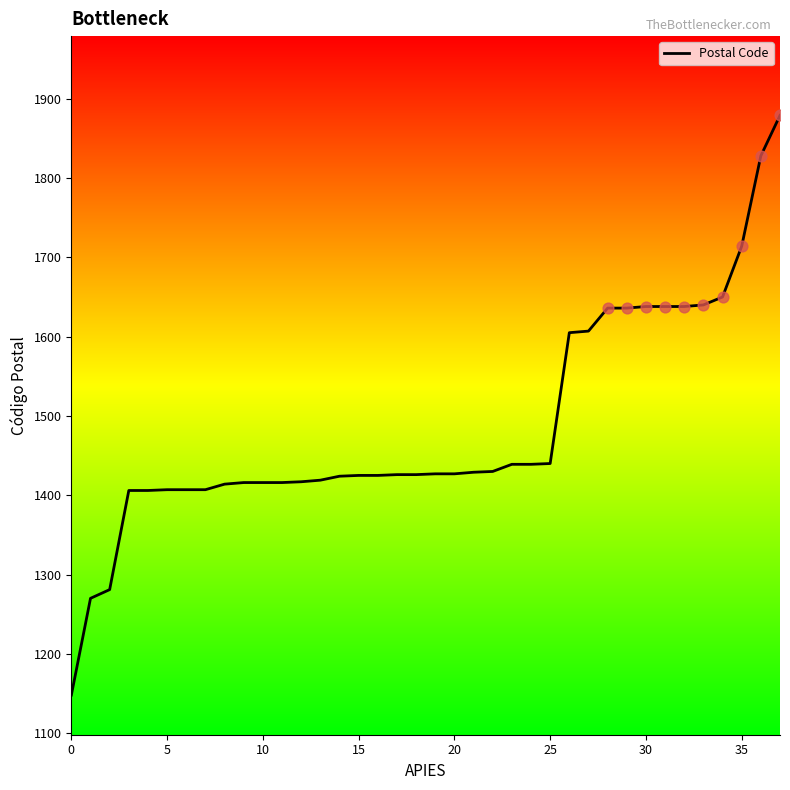

What is the greatest value displayed?

1879